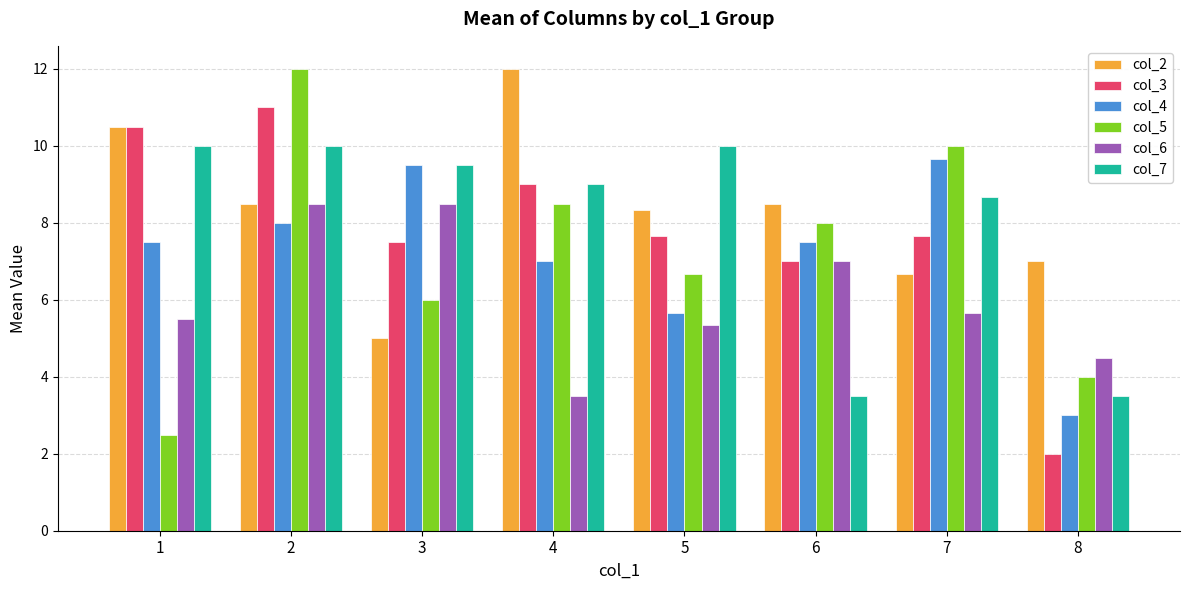

What is the minimum value for col_6?

3.5